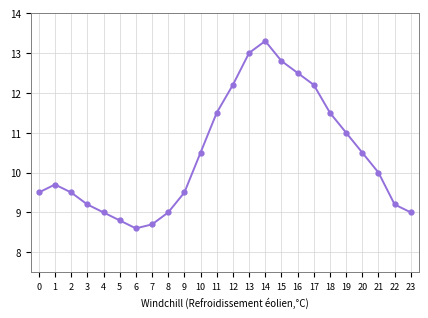

How many lines are shown in the chart?

1